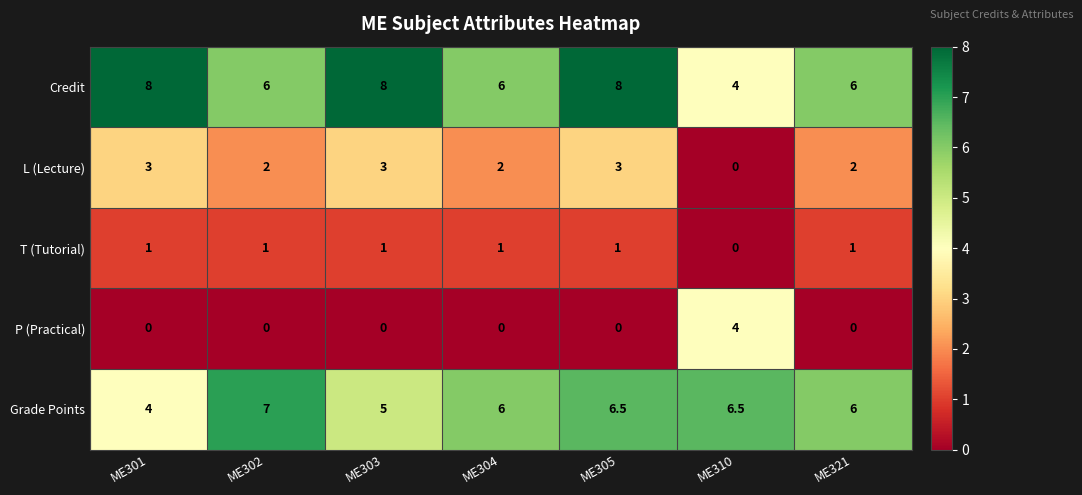

The value of L (Lecture) at ME302 is 2.8. True or false?

False